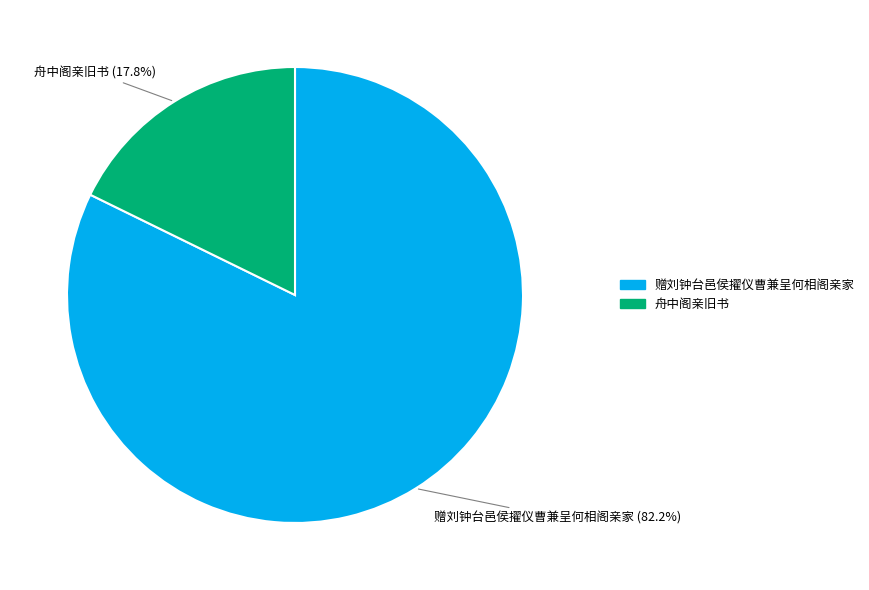

What percentage is NOT represented by 舟中阁亲旧书?

82.2%